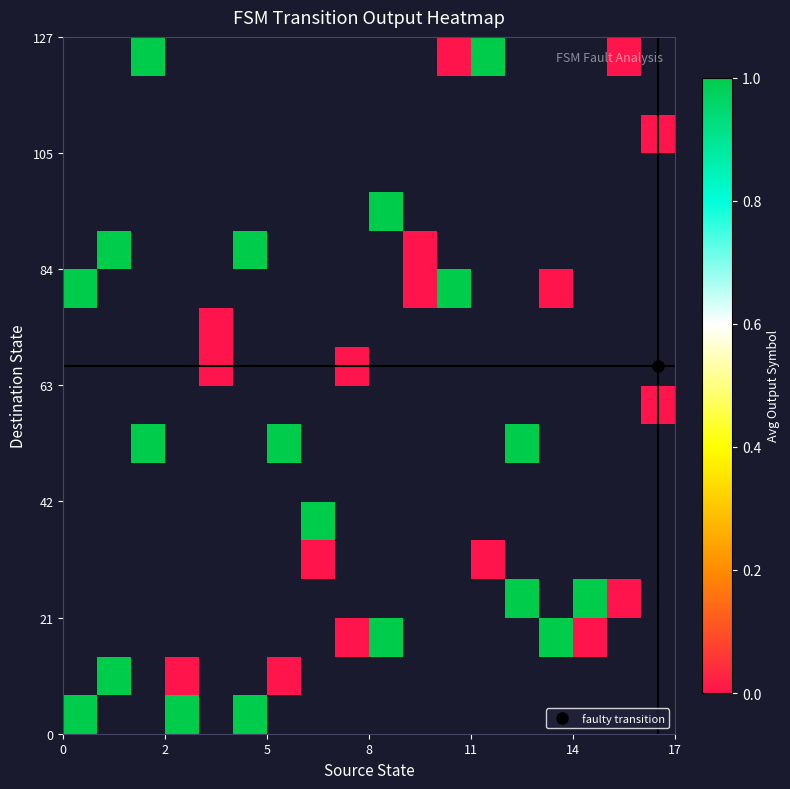

At how many categories does at least one series exceed 0?

13